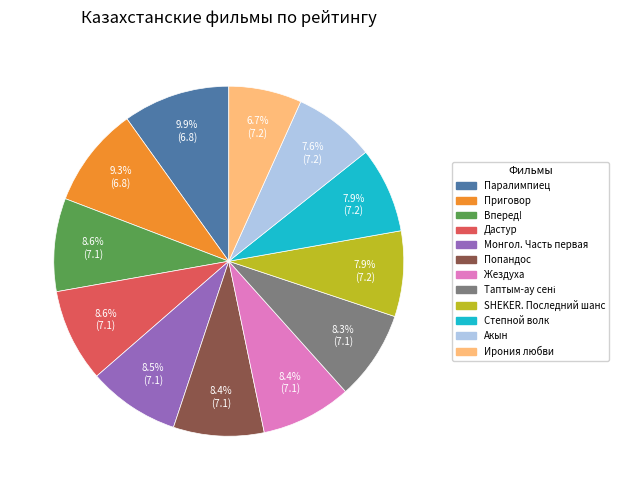

Is there any slice that represents more than half of the pie?

No